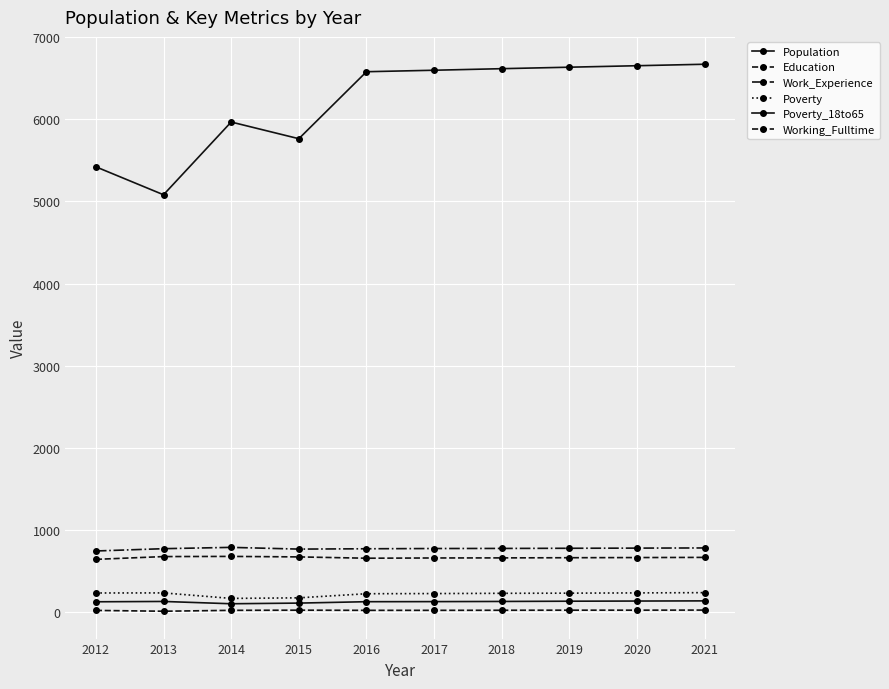

Which series changed the most between 2012 and 2018?

Population